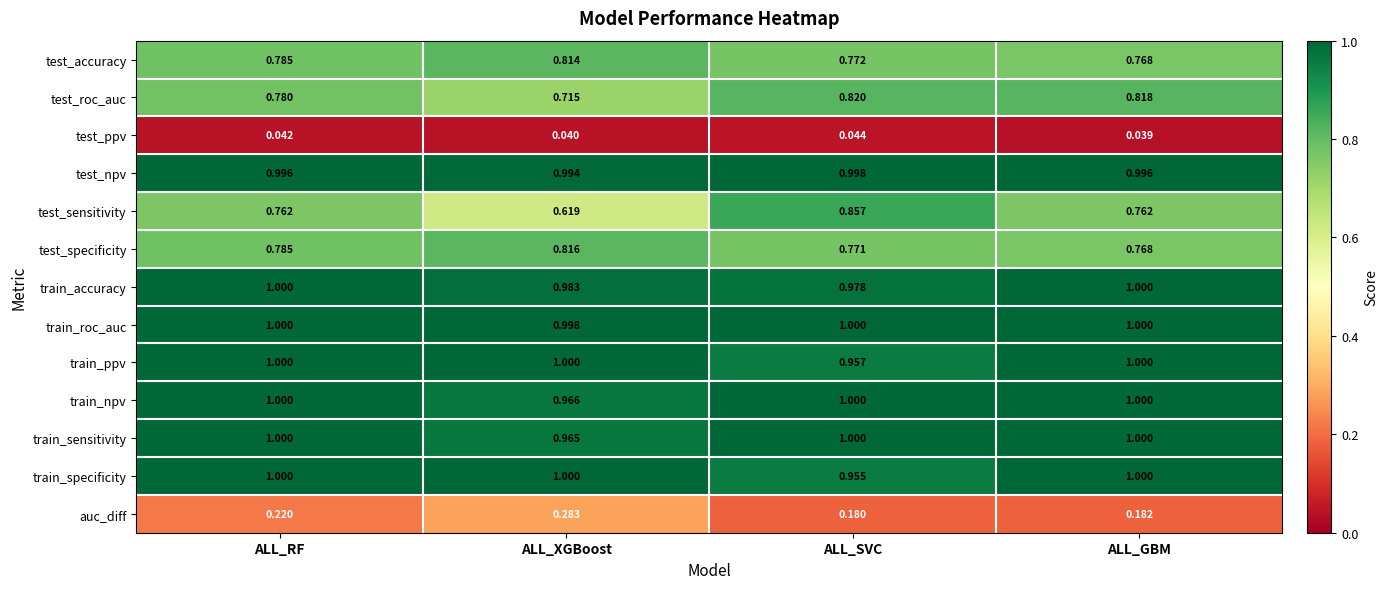

How many distinct data groups are displayed?

13